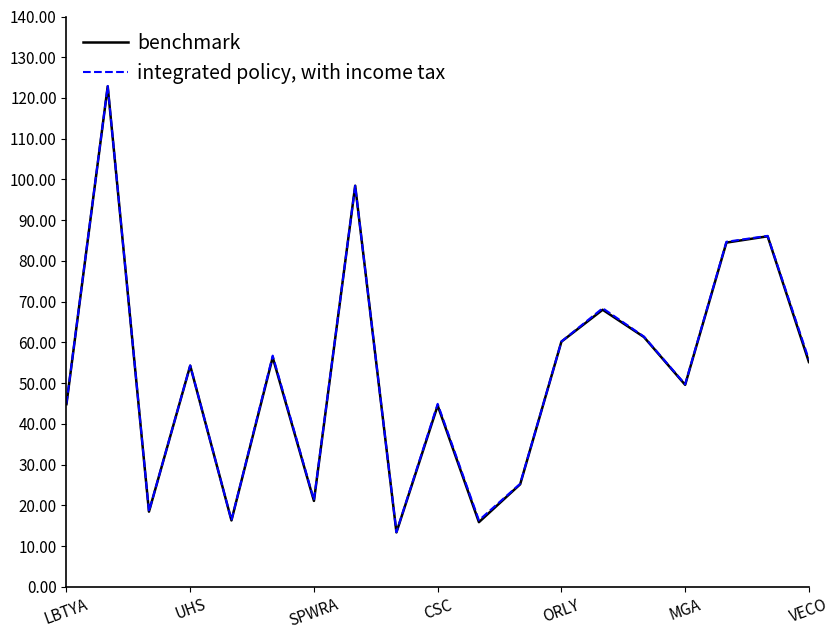

Which series has the widest spread of values?

integrated policy, with income tax